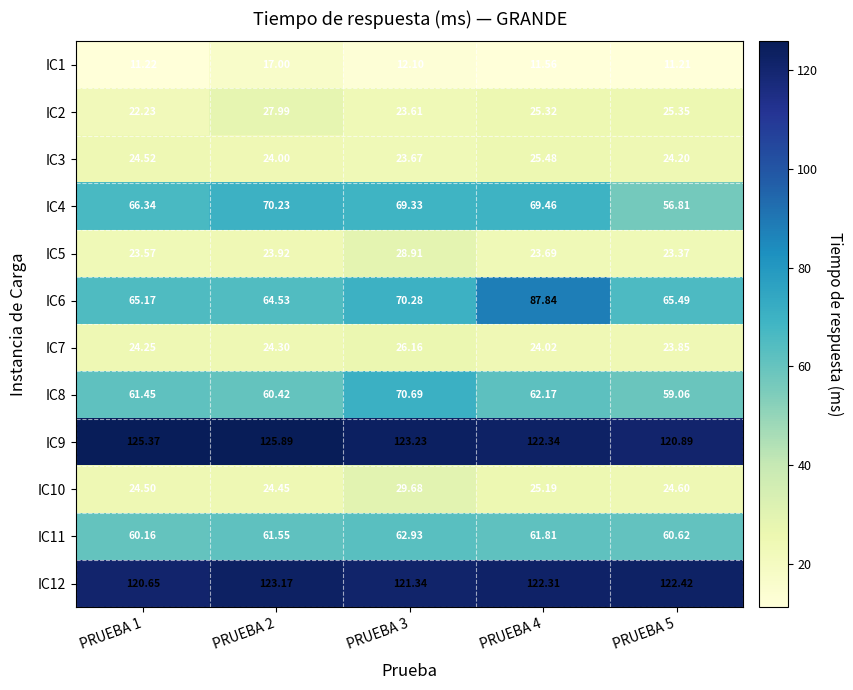

Is the value of IC8 at PRUEBA 4 greater than the value of IC6 at PRUEBA 4?

No